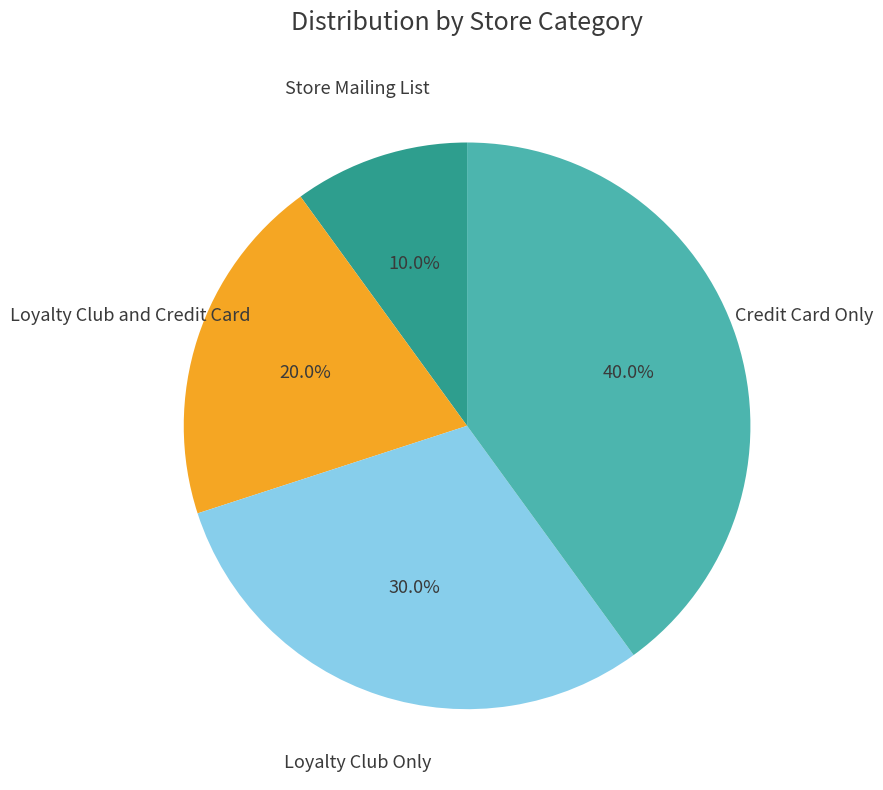

Does any single category account for the majority?

No